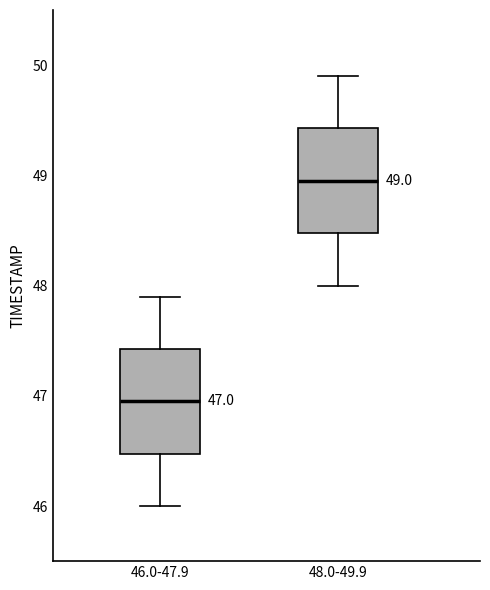

Which box has the highest median line?

48.0-49.9